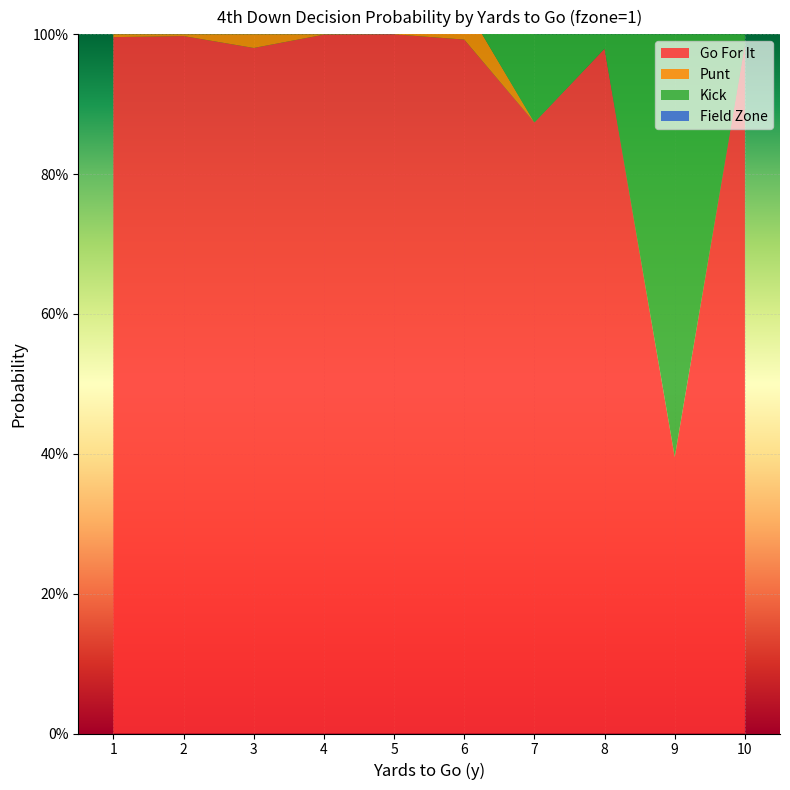

Reading left to right, extract all data points from this chart.

gofor: 1.0	1.0	1.0	1.0	1.0	1.0	0.9	1.0	0.4	1.0
punt: 0.0	0.0	0.0	0.0	0.0	0.1	0.0	0.0	0.0	0.0
kick: 0.0	0.0	0.0	0.0	0.0	0.0	0.1	0.0	0.6	0.0
fzone: 0.0	0.0	0.0	0.0	0.0	0.0	0.0	0.0	0.0	0.0